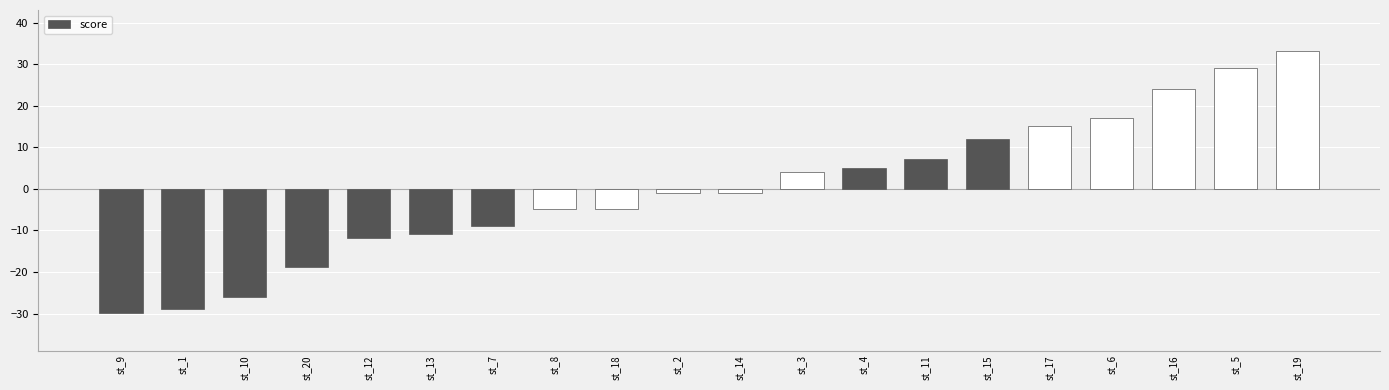

How many values are below zero?

11